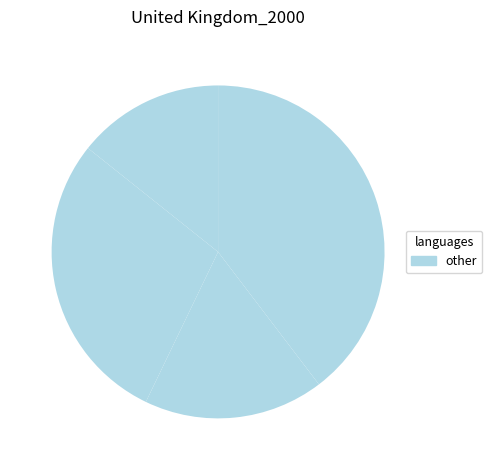

Count the number of slices in the pie.

4